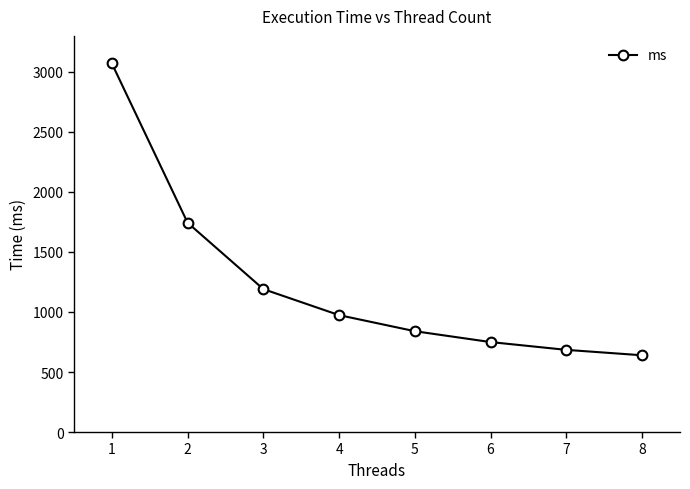

Between 5 and 3, which is larger?

3